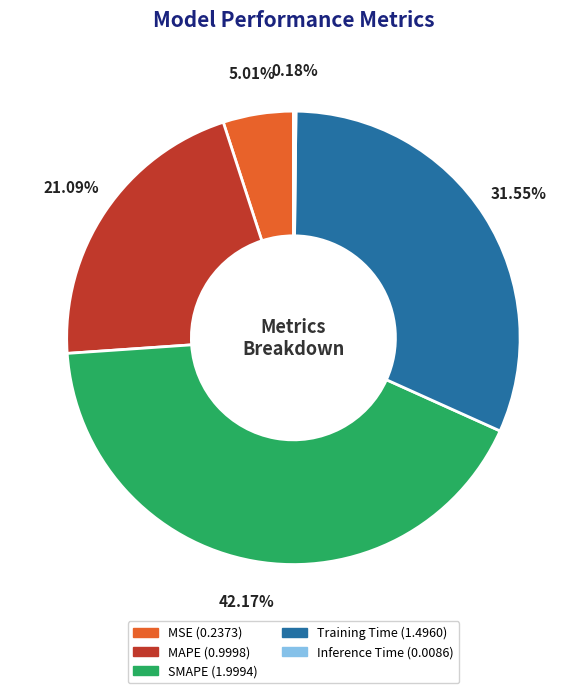

Does MSE account for over 50% of the chart?

No